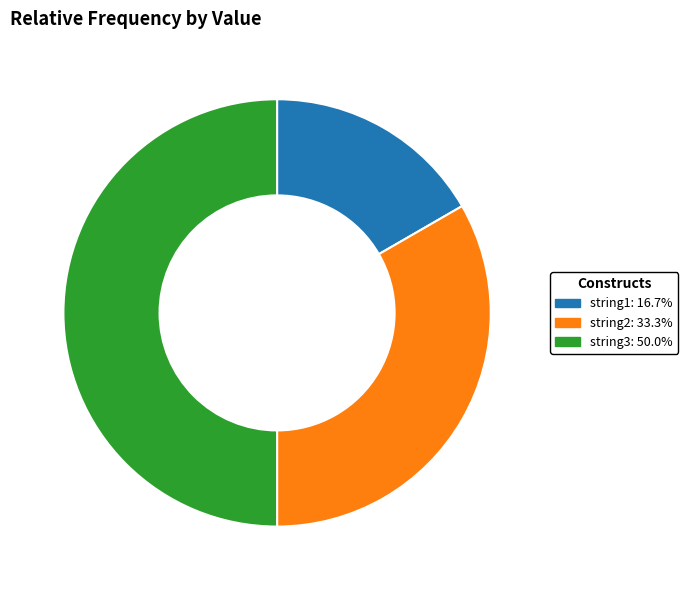

Does string2: 33.3% represent more than half of the total?

No